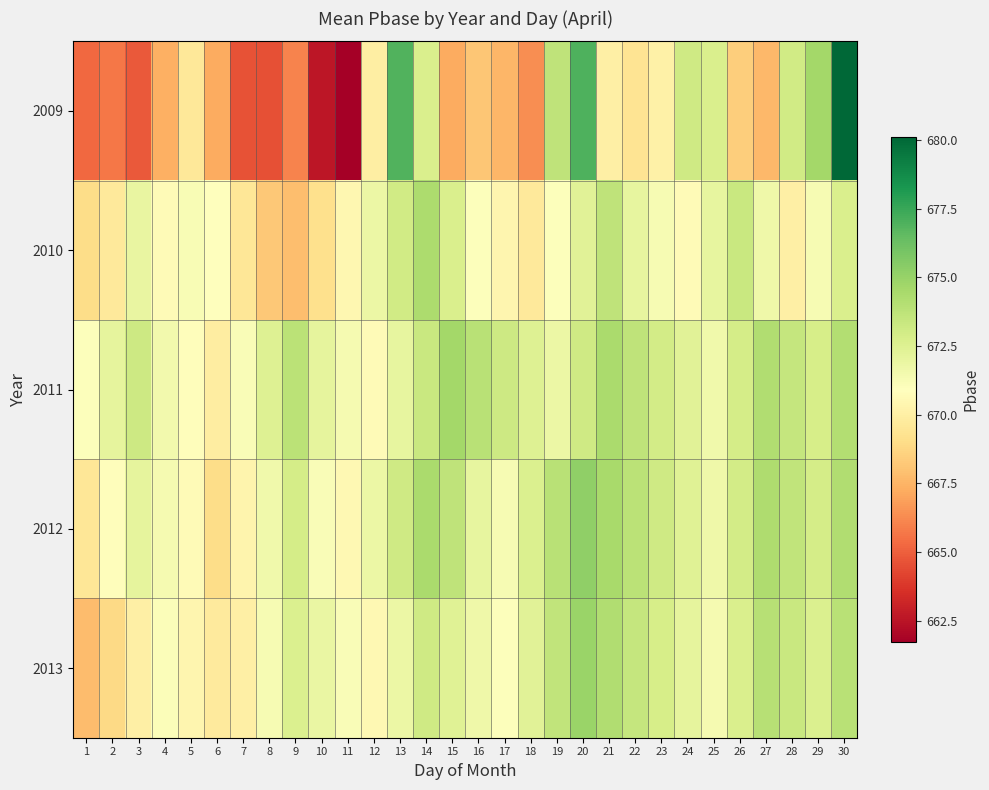

Which series has the widest spread of values?

2009